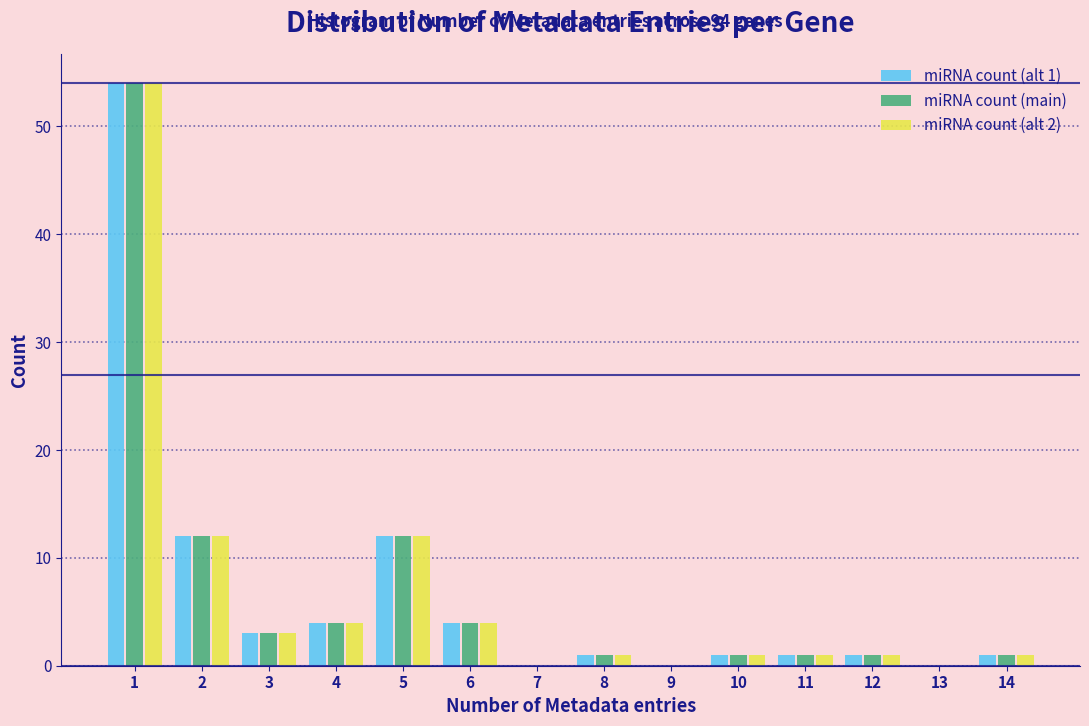

What is the greatest value displayed?

54